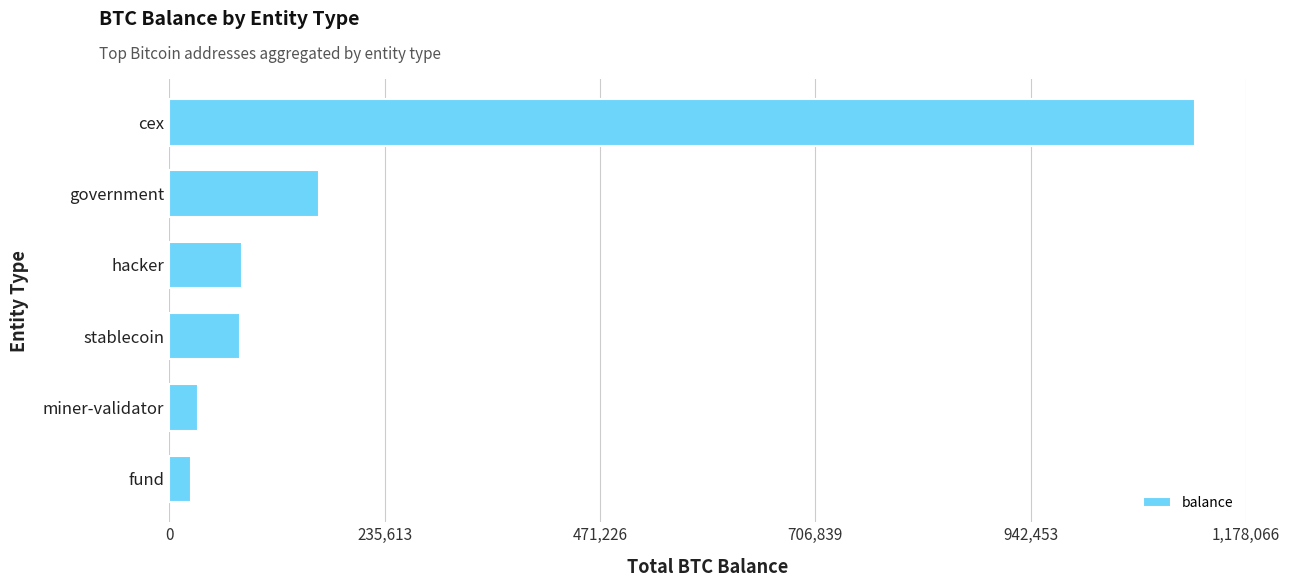

What is the minimum value shown in the chart?

24294.7